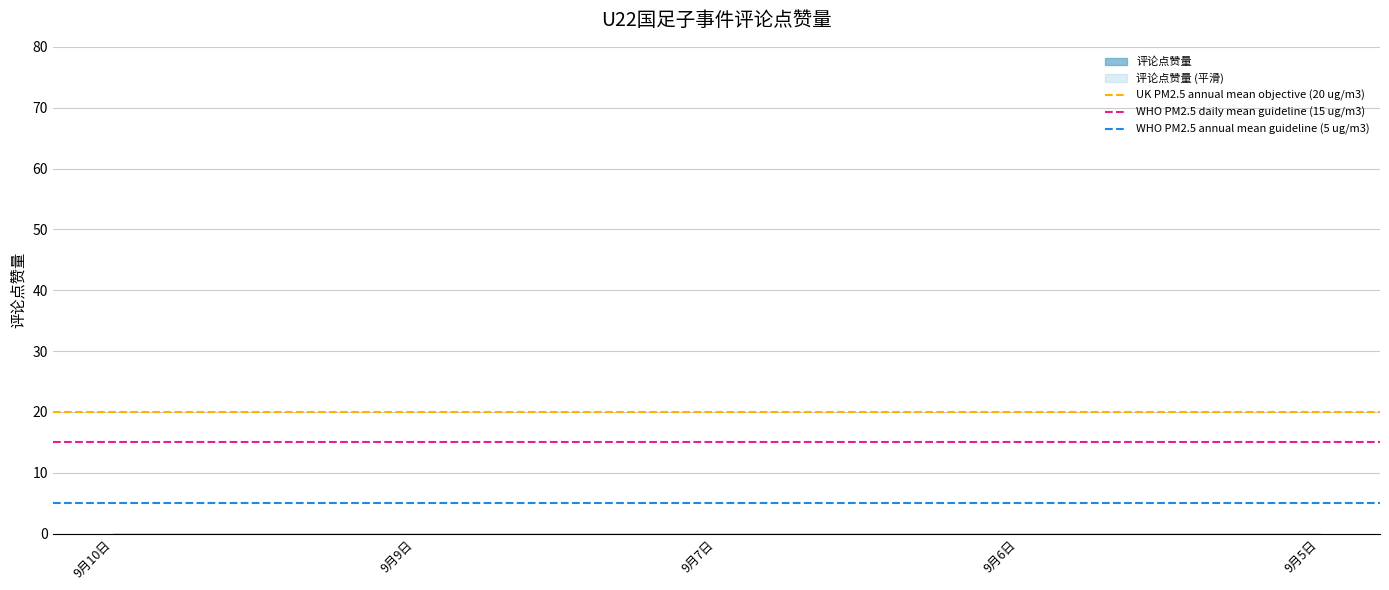

The UK PM2.5 annual mean objective (20 ug/m3) series shows 9 at 9月9日. True or false?

False